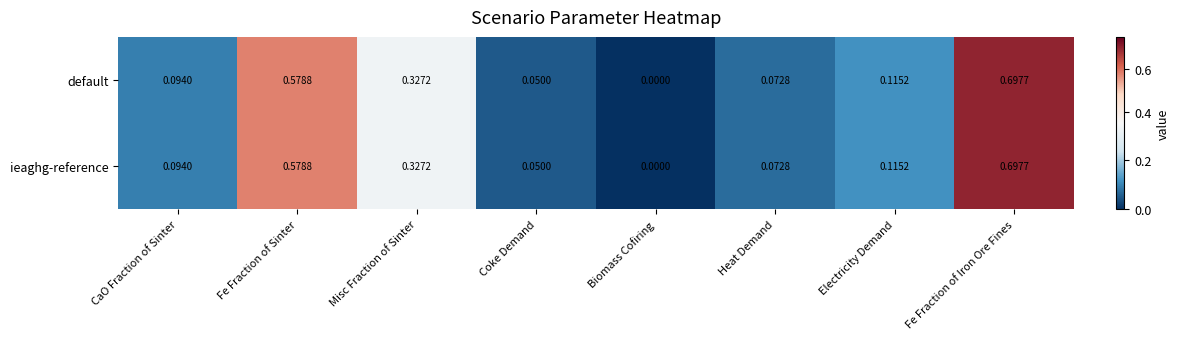

Is the value of default at Misc Fraction of Sinter greater than the value of ieaghg-reference at Coke Demand?

Yes